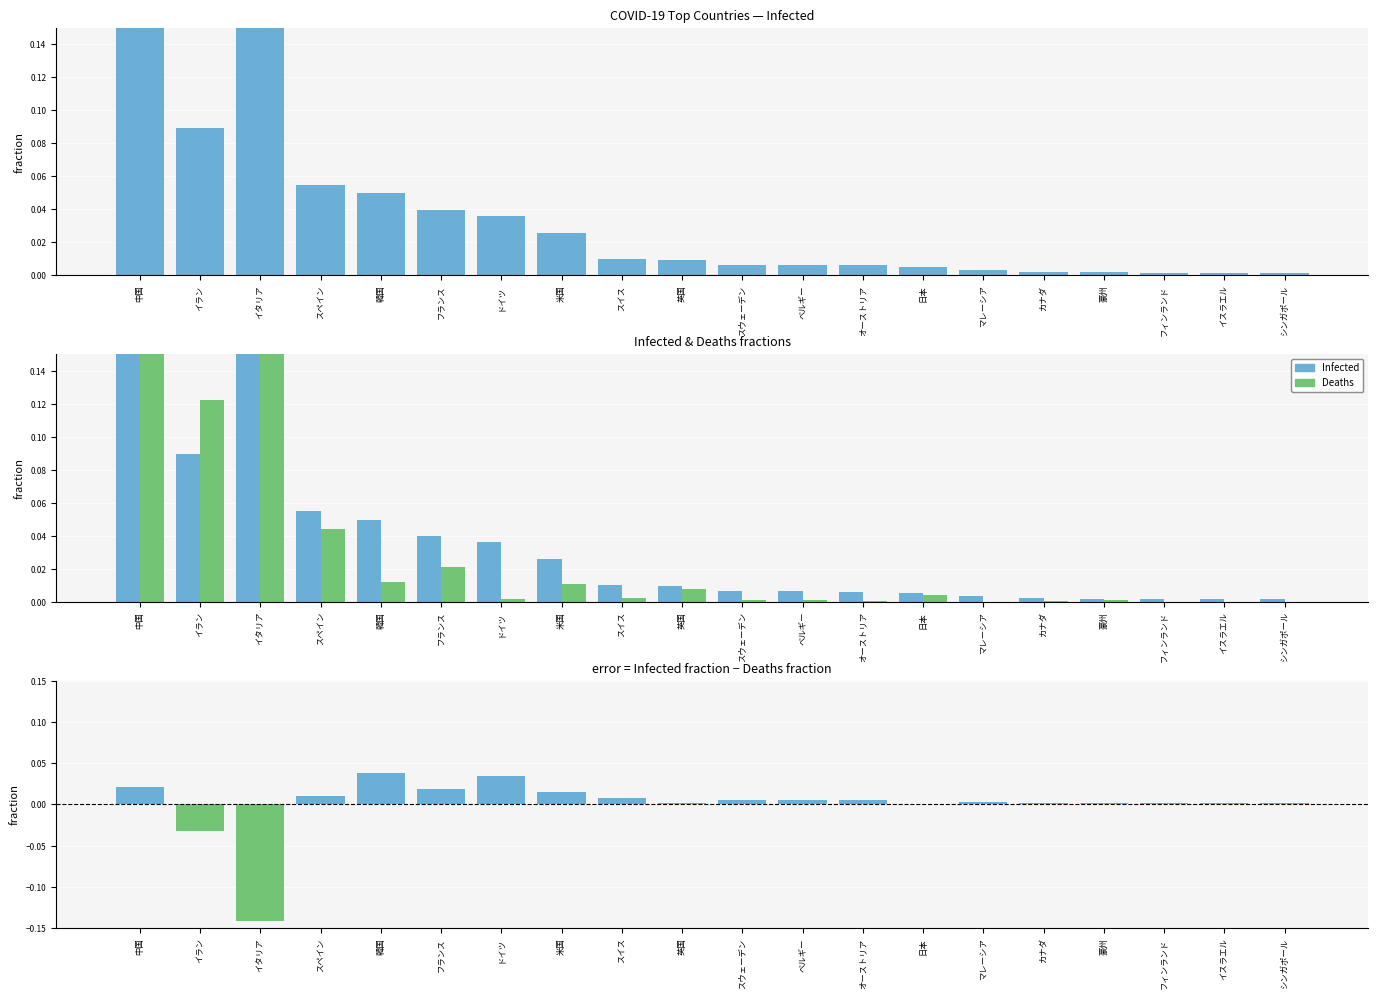

Between スウェーデン and 中国, which is larger?

中国